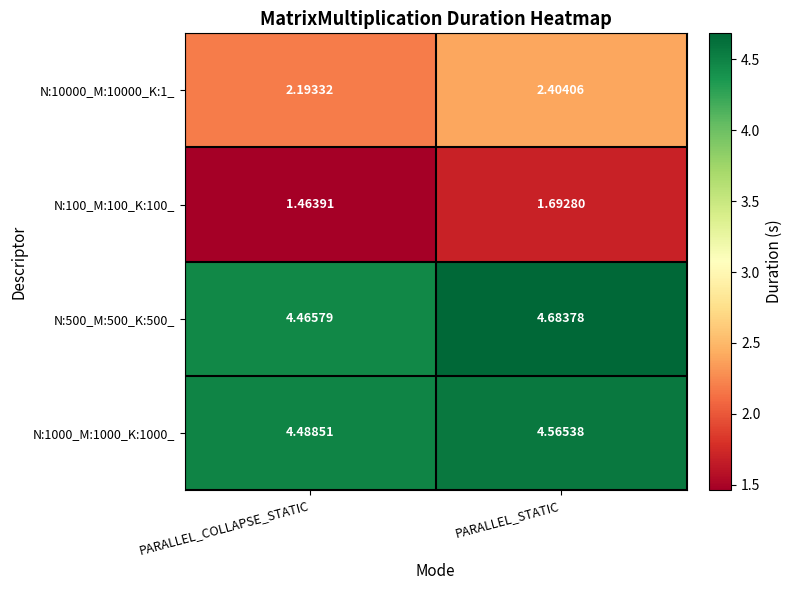

At which label is N:10000_M:10000_K:1_ closest to 2?

PARALLEL_COLLAPSE_STATIC